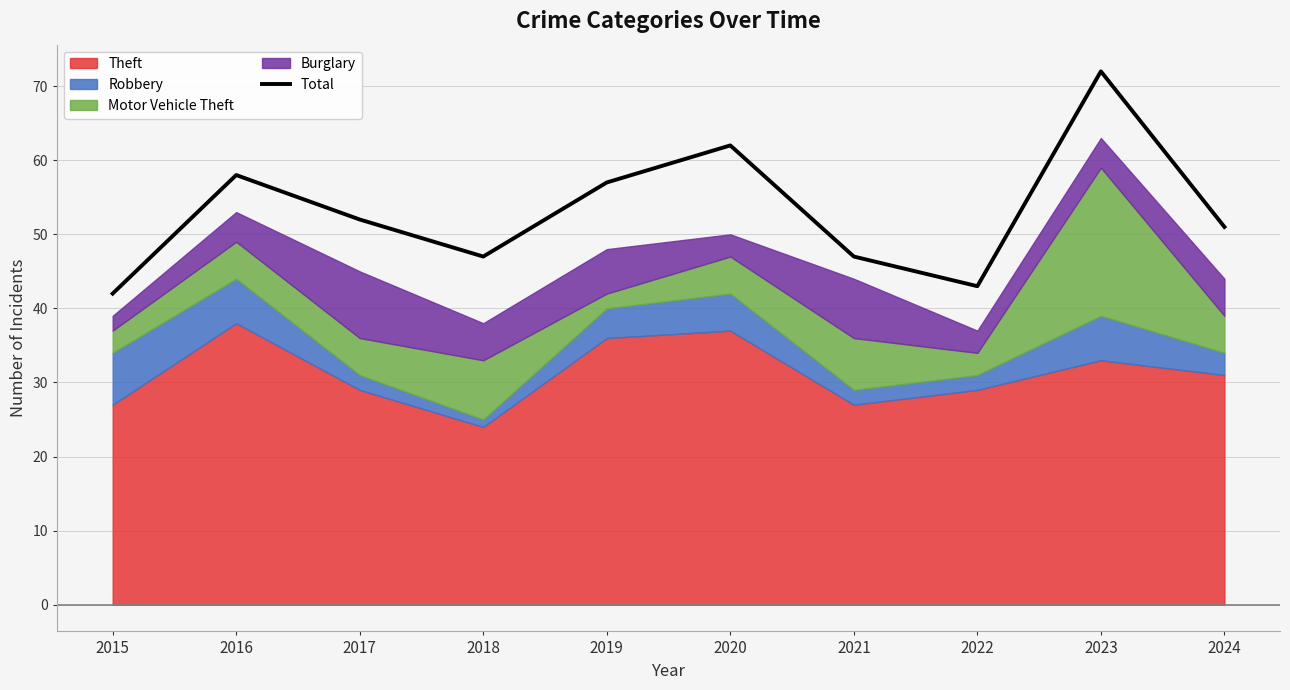

How many values exceed 52?

4